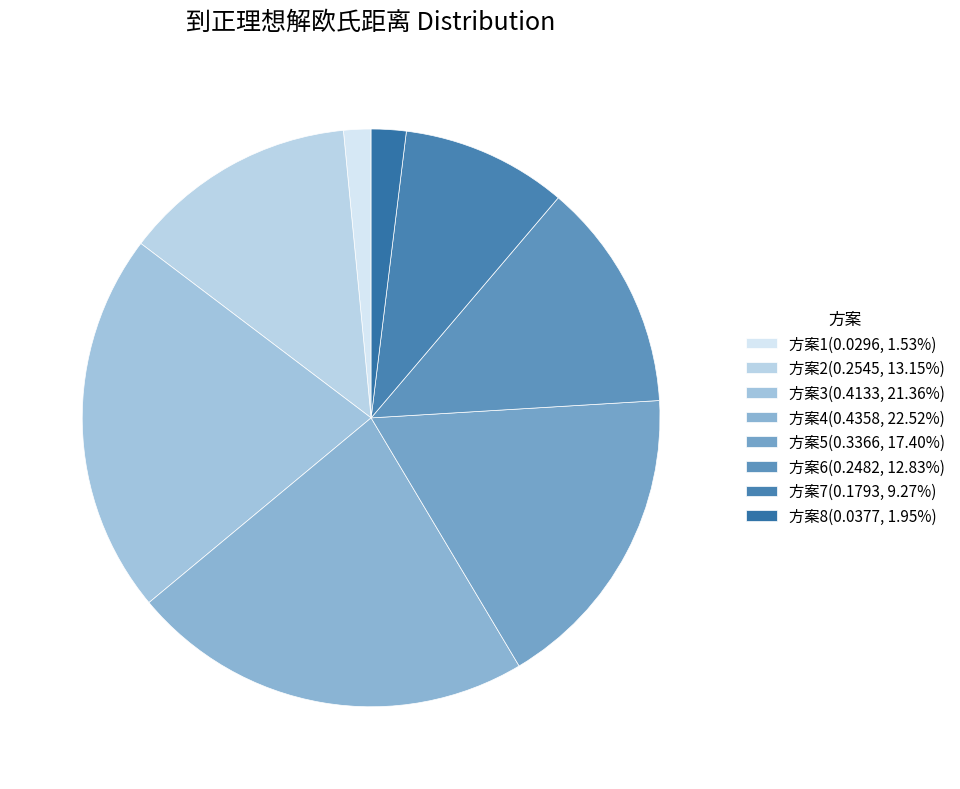

Count the number of slices in the pie.

8